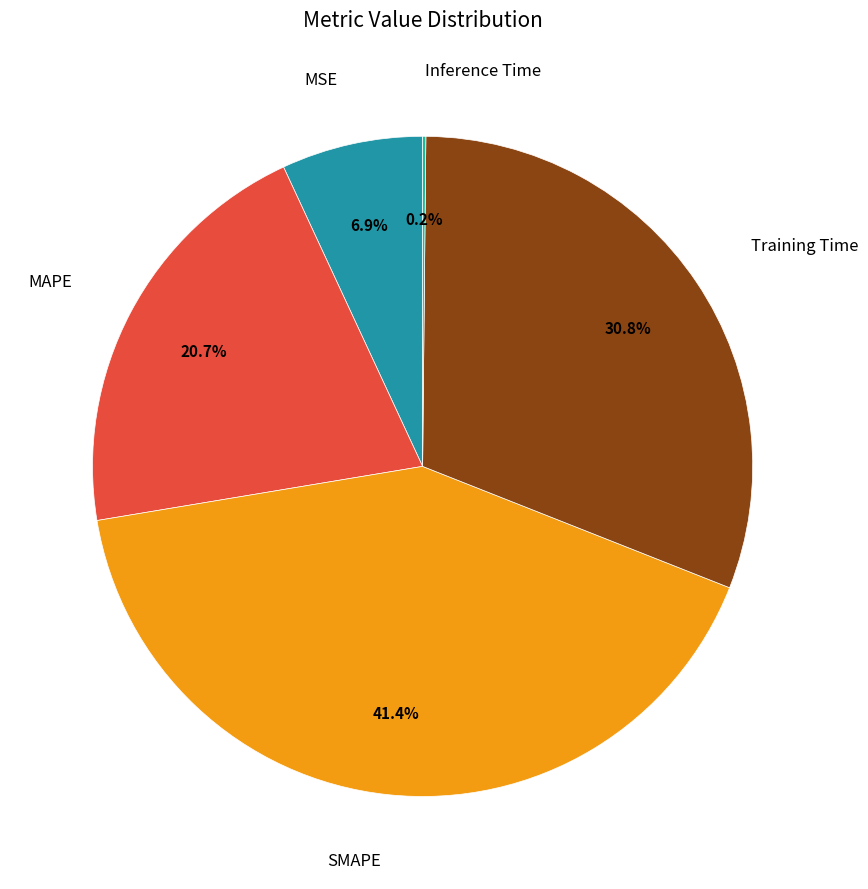

To the nearest percent, what is the average slice percentage?

20%